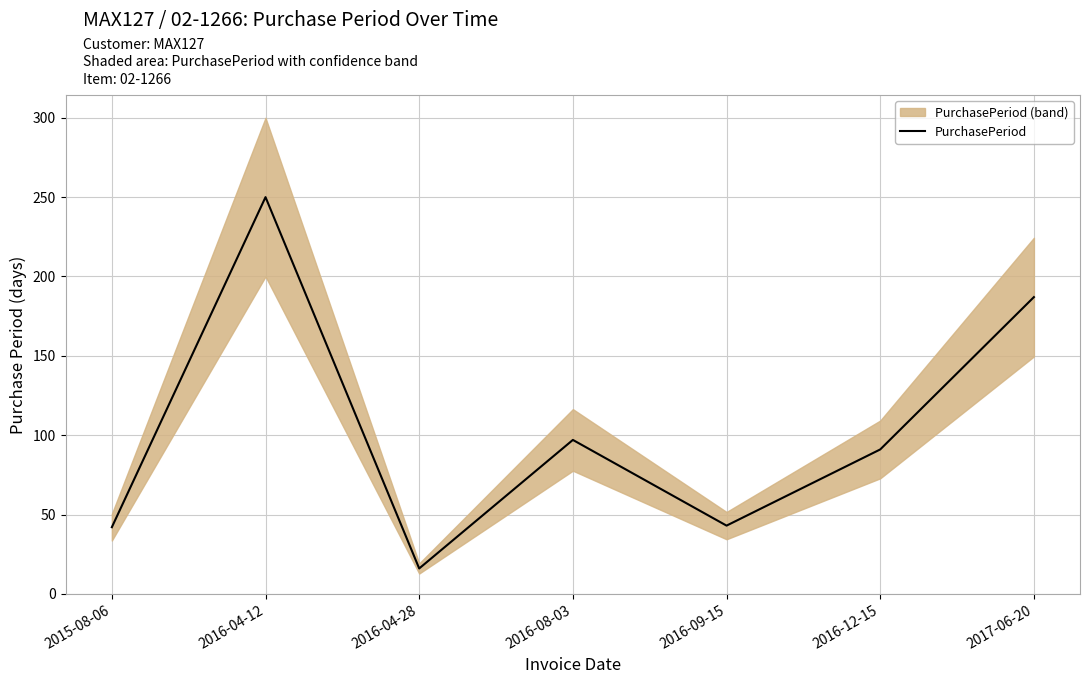

At which label does the data first exceed 91?

2016-04-12